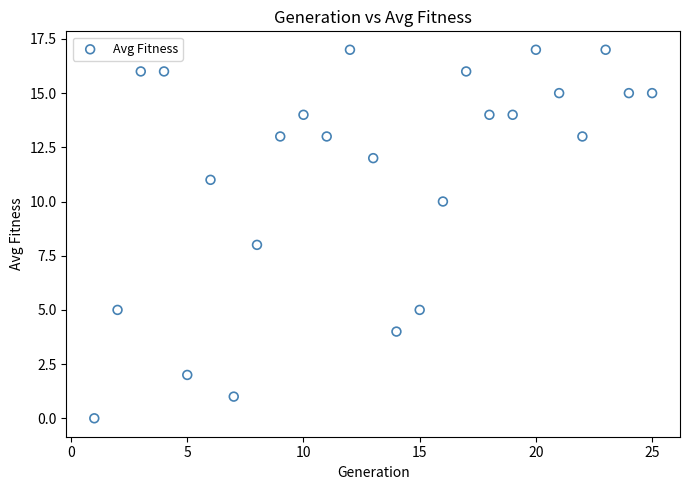

What is the range of Y values (max minus min)?

17